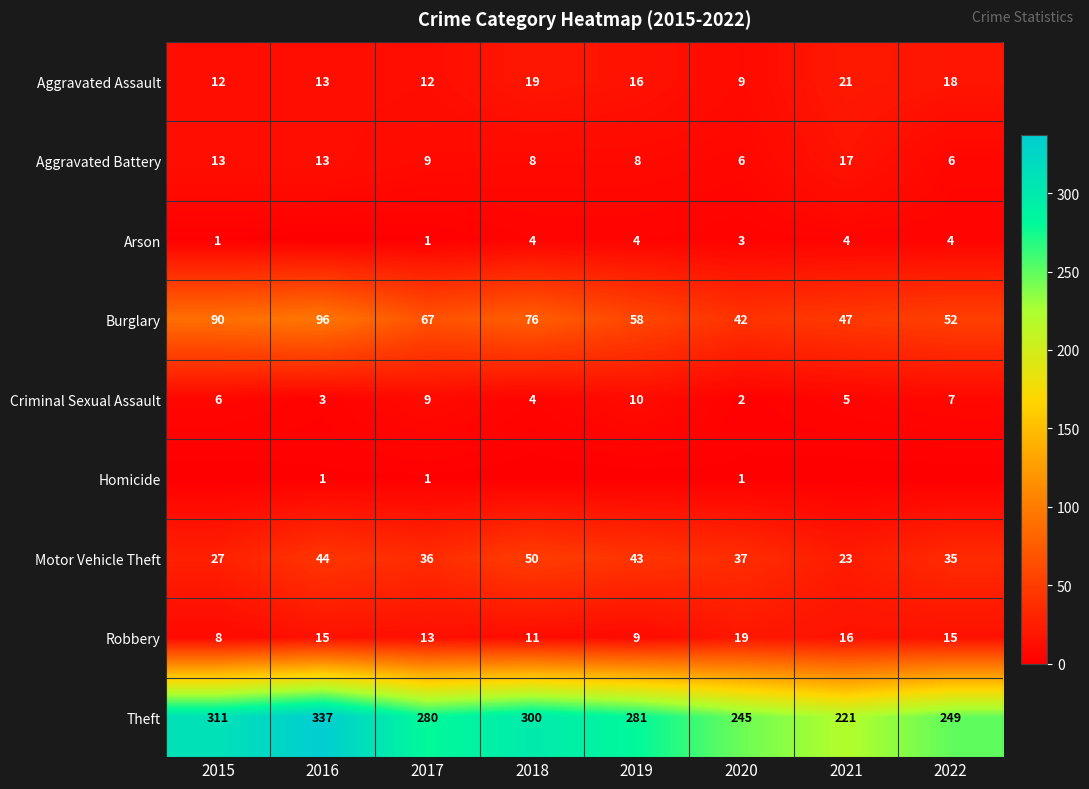

What is the lowest value of the Robbery series?

8